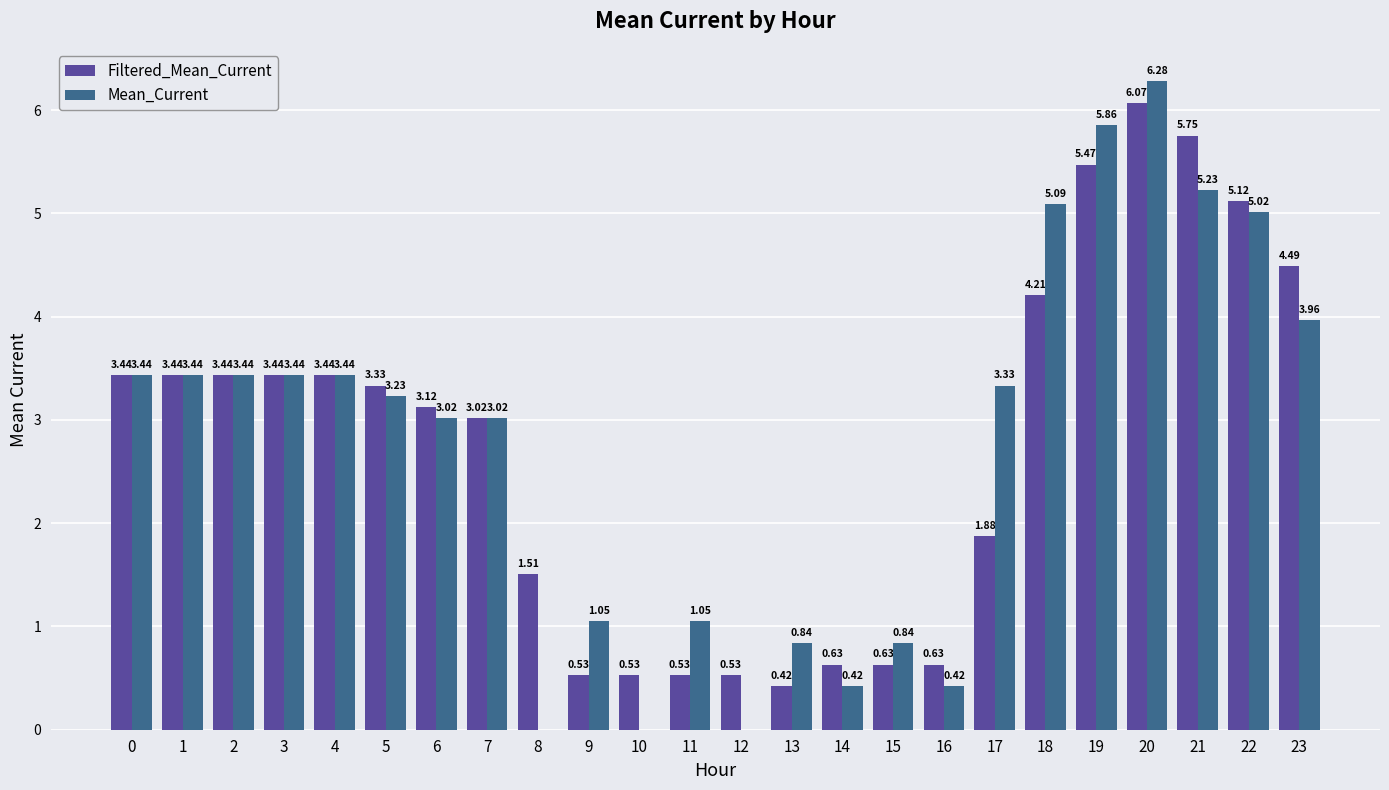

What is the sum of all Filtered_Mean_Current values?

65.6